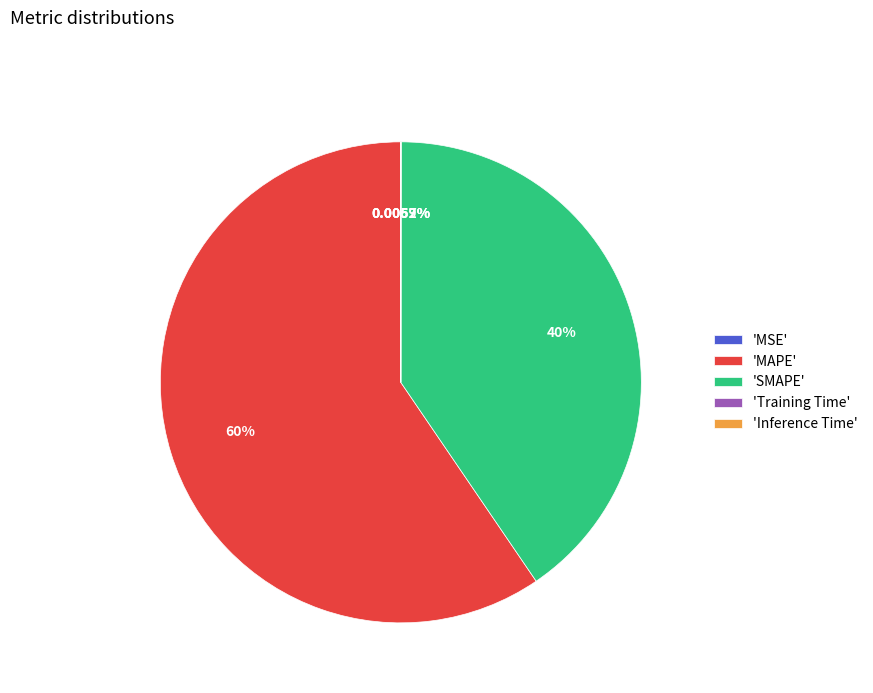

Which slice is the largest?

'MAPE'